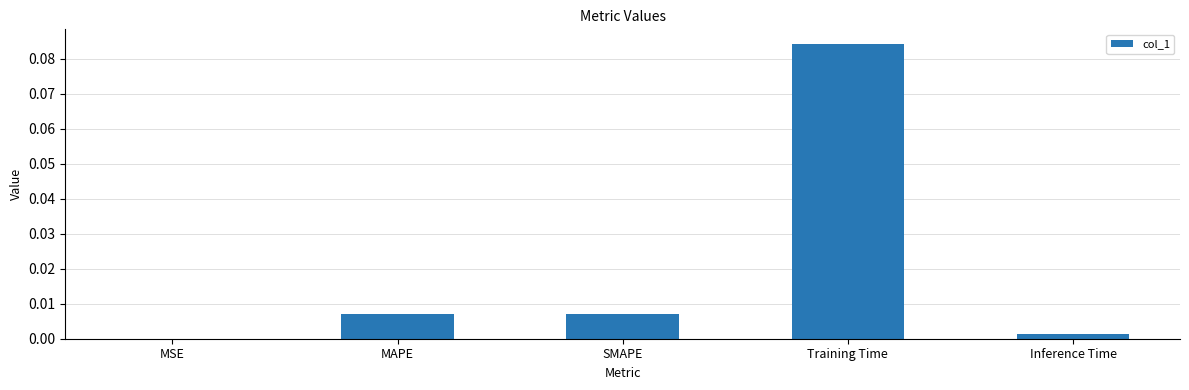

True or false: the data shows 0.0 at MAPE.

True